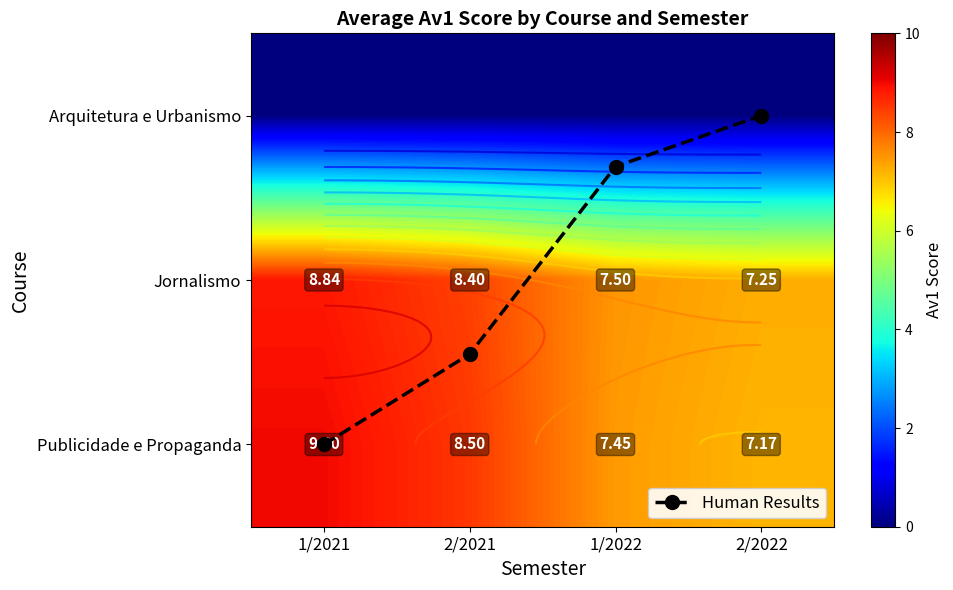

At 2/2021, list the series in order from largest to smallest.

Publicidade e Propaganda, Jornalismo, Human Results, Arquitetura e Urbanismo